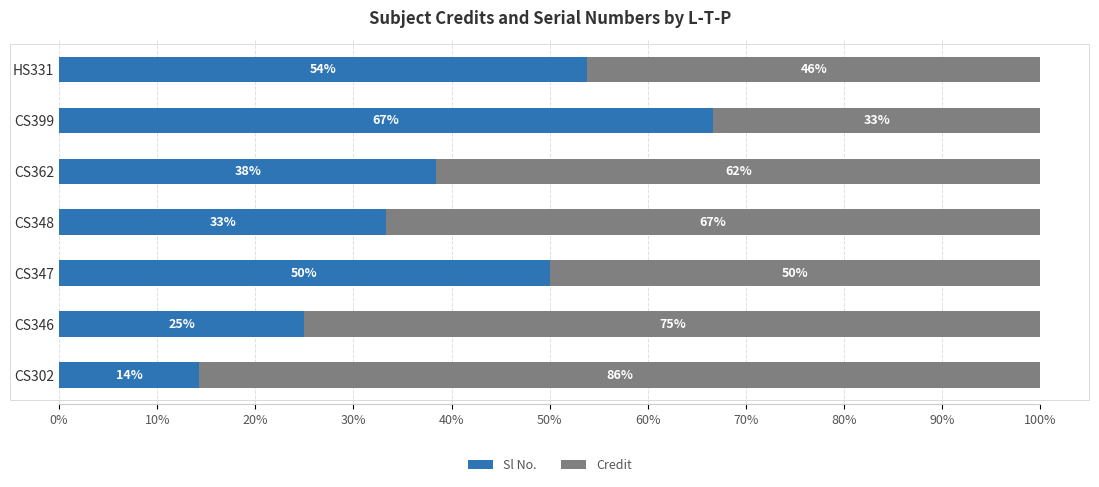

What is the total value across all series at CS348?

100.0